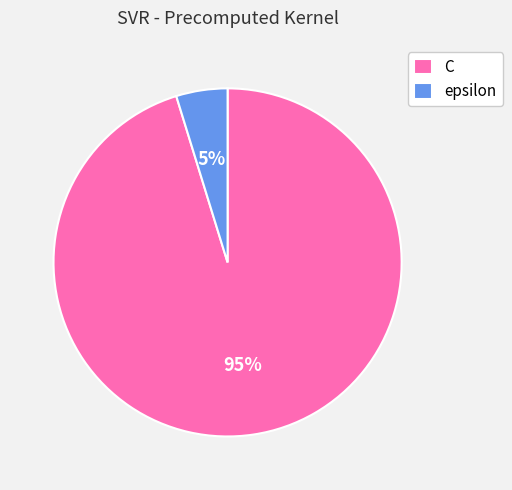

Is it true that epsilon is 16% of the pie?

False